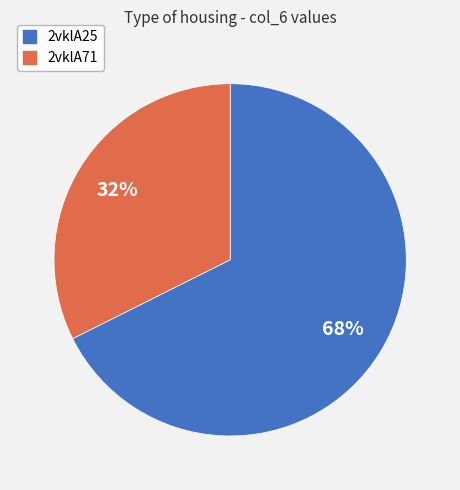

What percentage is the 2vklA71 slice, to the nearest percent?

32%